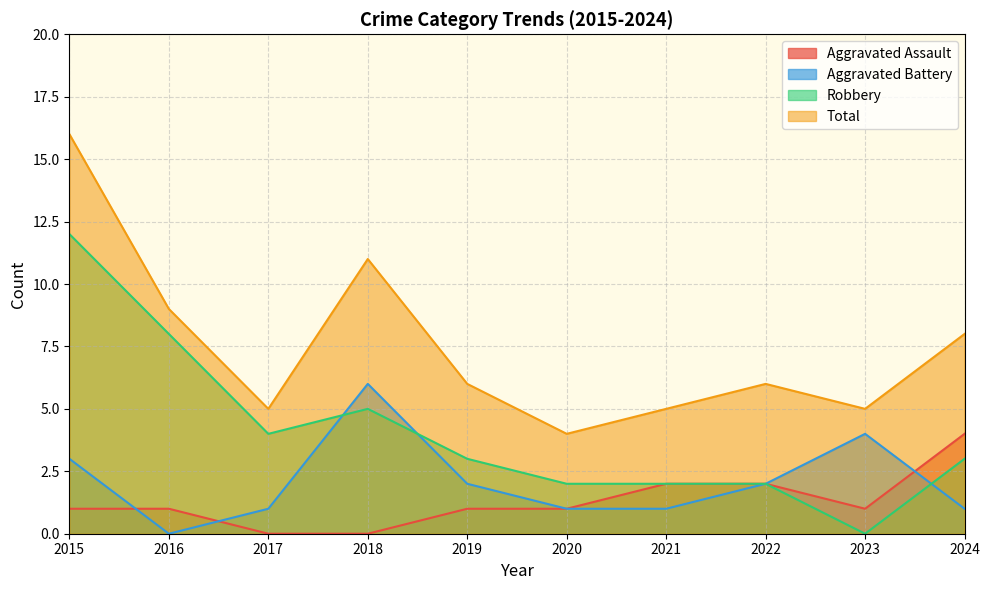

How many values in Aggravated Battery are above zero?

9